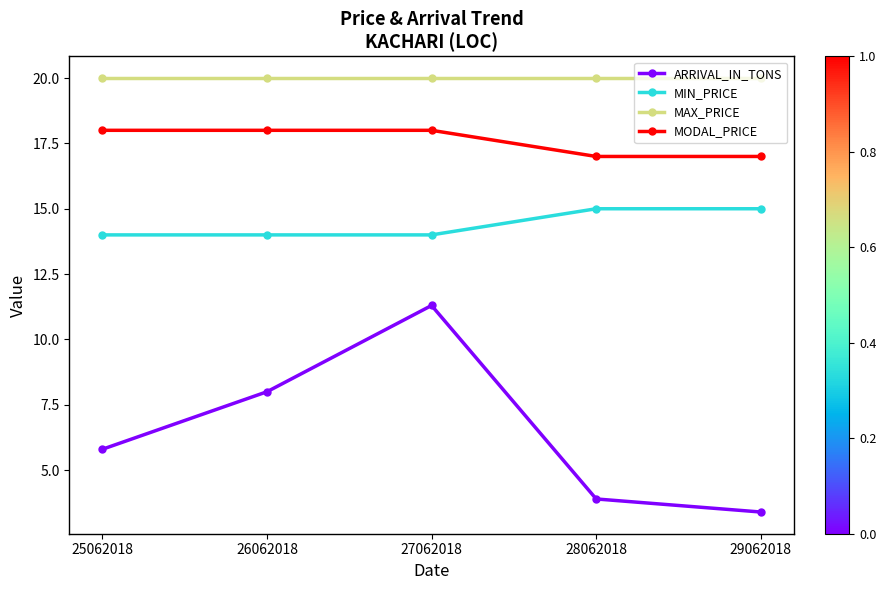

What is the sum of all MODAL_PRICE values?

88.0